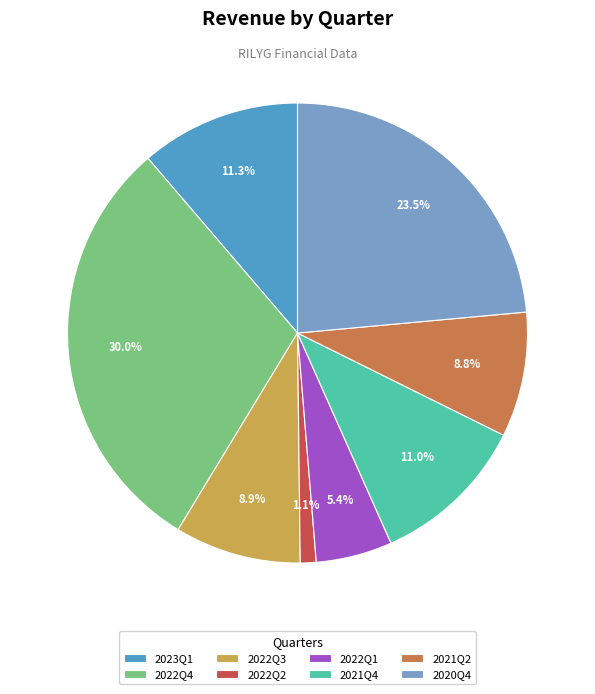

Which has a higher value, 2022Q4 or 2023Q1?

2022Q4